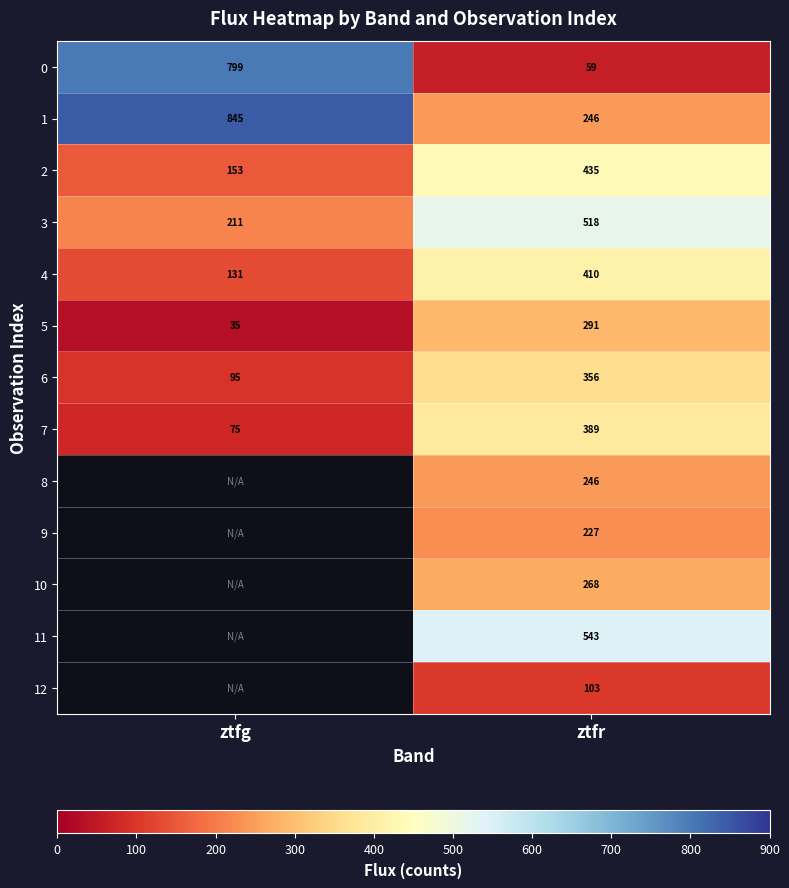

At how many categories does at least one series exceed 345?

2